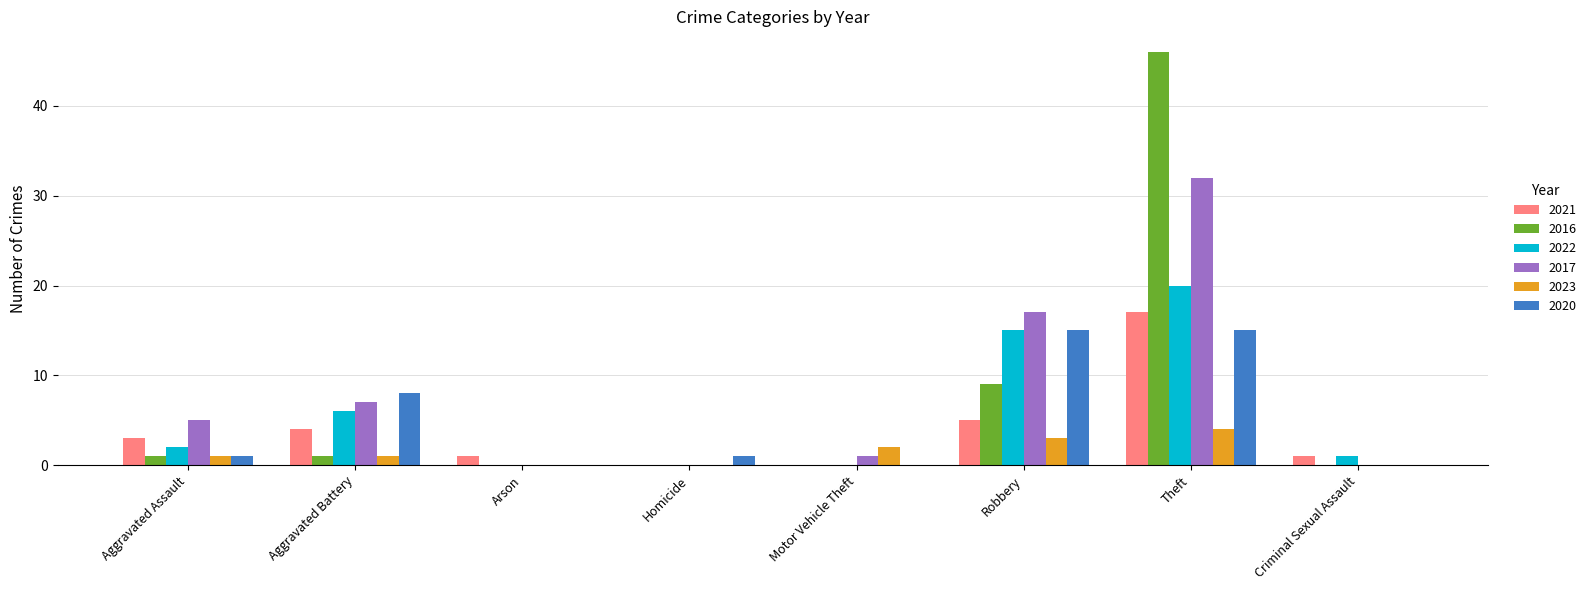

What is the sum of the 2020 values at Criminal Sexual Assault and Homicide?

1